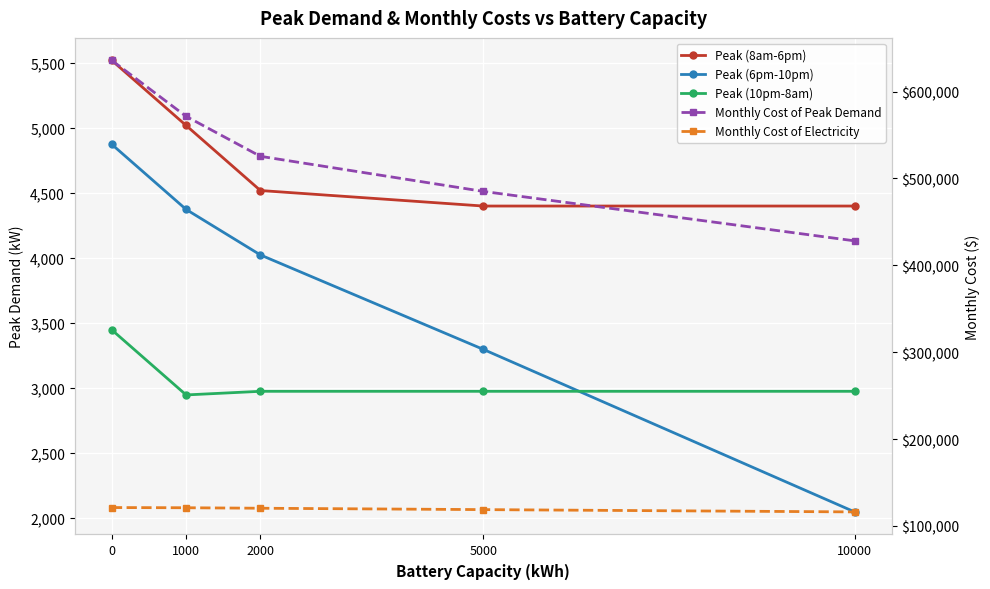

What is the difference between the highest and lowest values at 2000?

522541.6